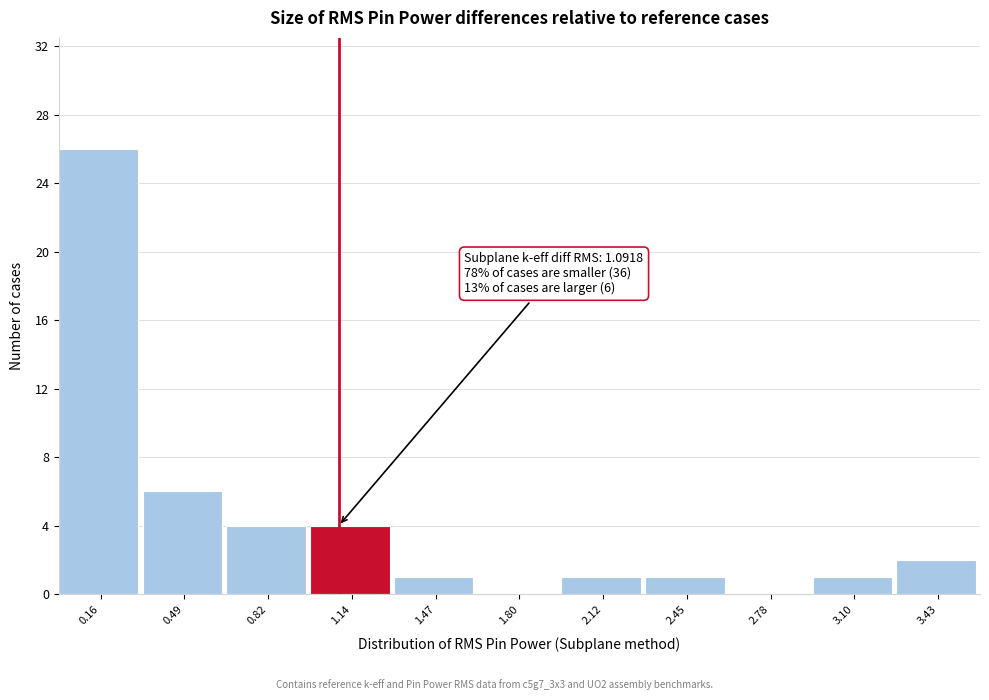

Which range on the x-axis has the tallest bar?

0.00 to 0.35